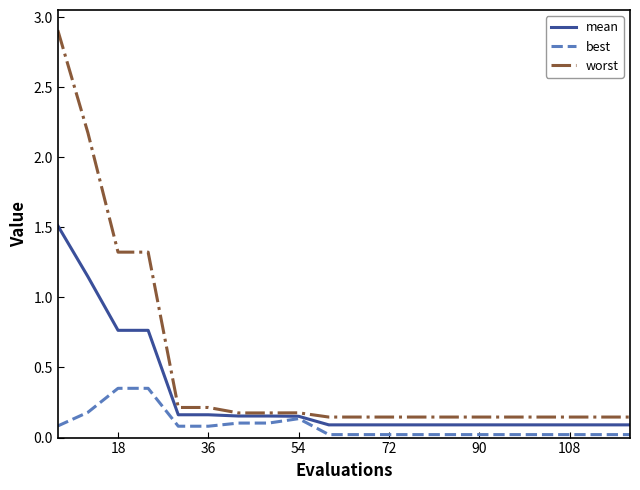

At how many categories does at least one series exceed 1?

4